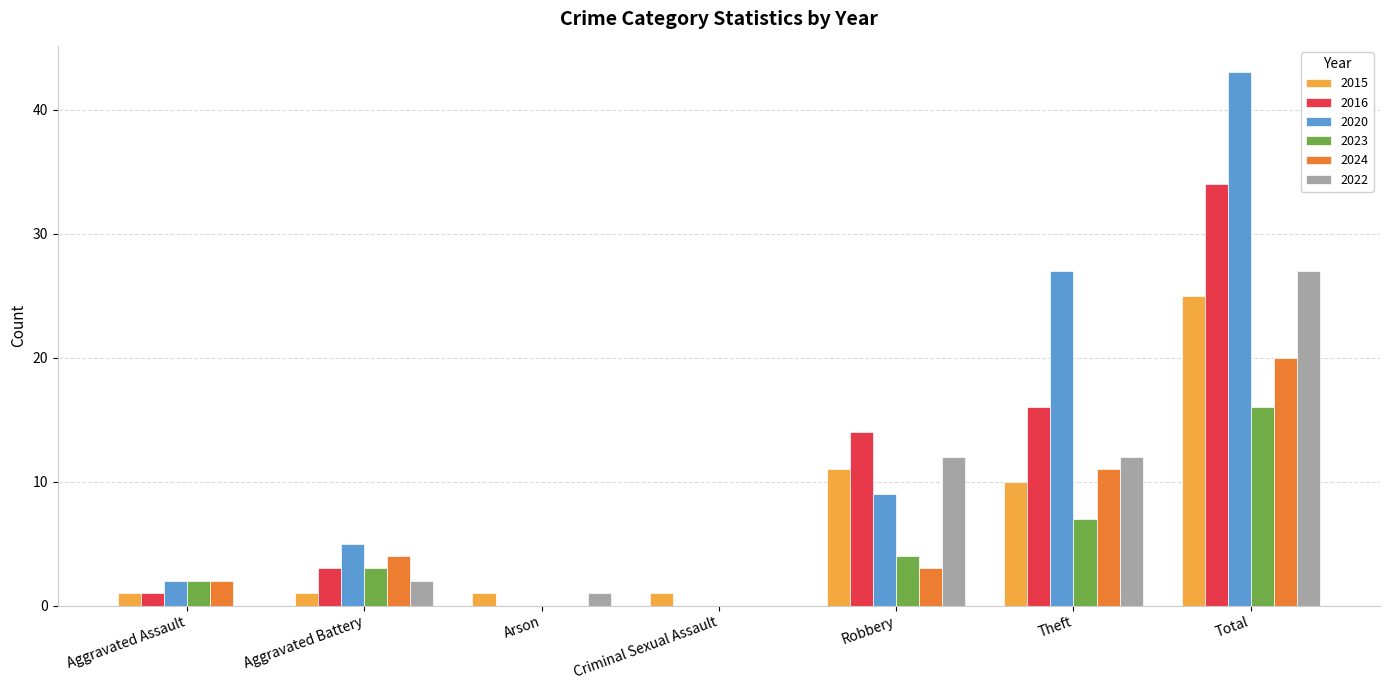

Reading left to right, transcribe all the data shown in this chart.

2015: 1	1	1	1	11	10	25
2016: 1	3	0	0	14	16	34
2020: 2	5	0	0	9	27	43
2023: 2	3	0	0	4	7	16
2024: 2	4	0	0	3	11	20
2022: 0	2	1	0	12	12	27